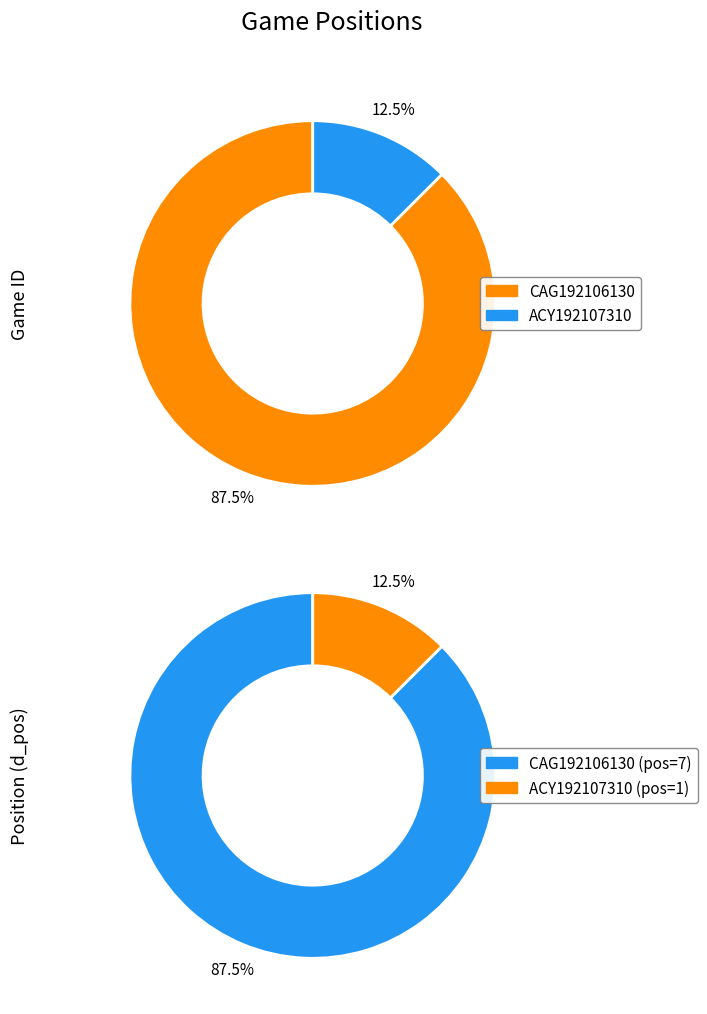

How many segments does this pie chart have?

2